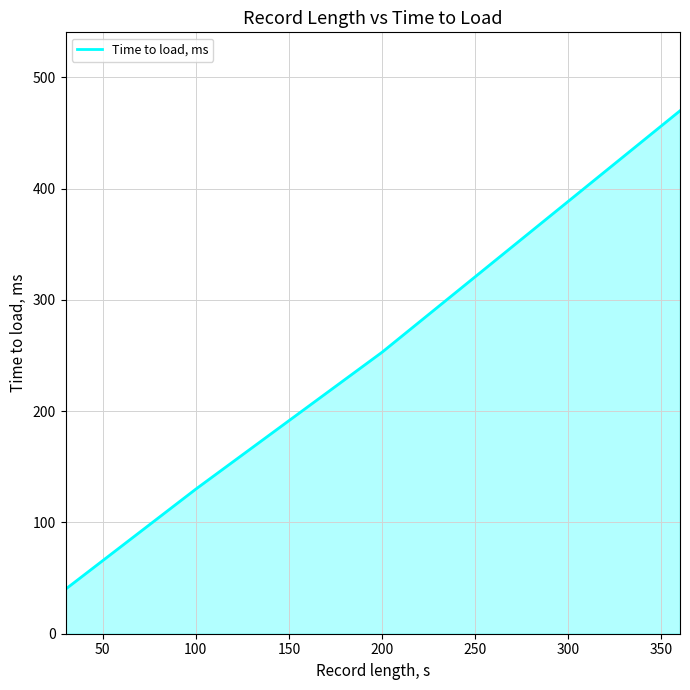

How many values are between 130 and 470?

3